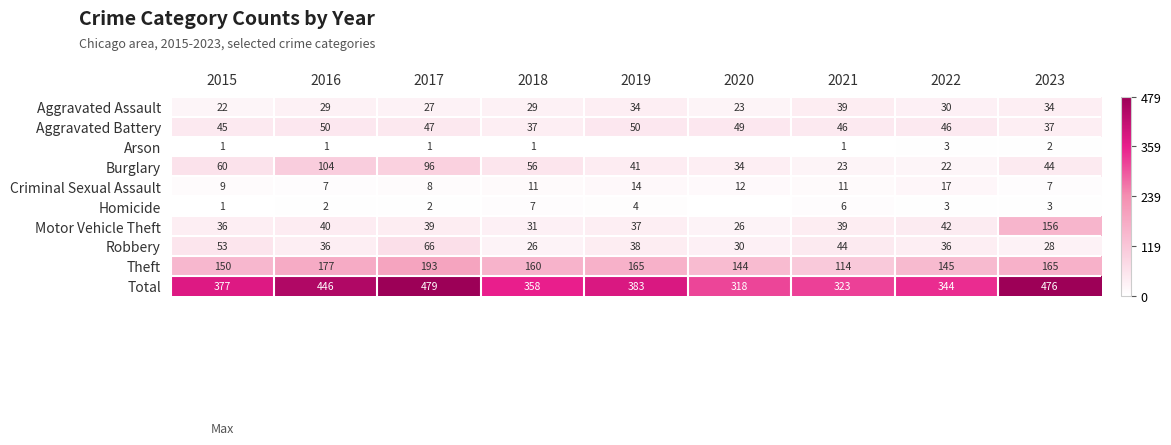

Which series changed the most between 2018 and 2021?

Theft